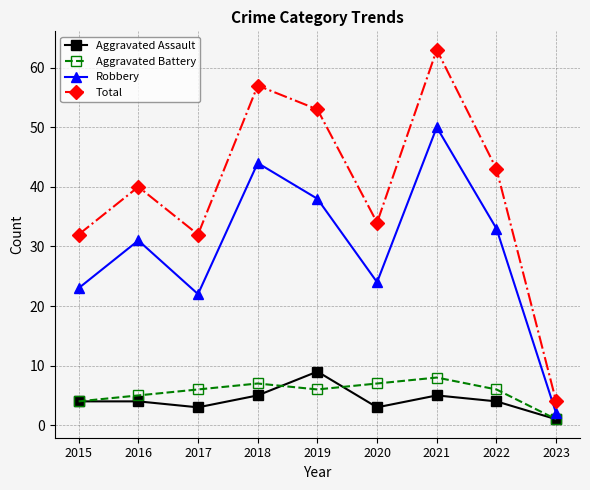

True or false: Aggravated Battery and Robbery intersect in this chart.

False